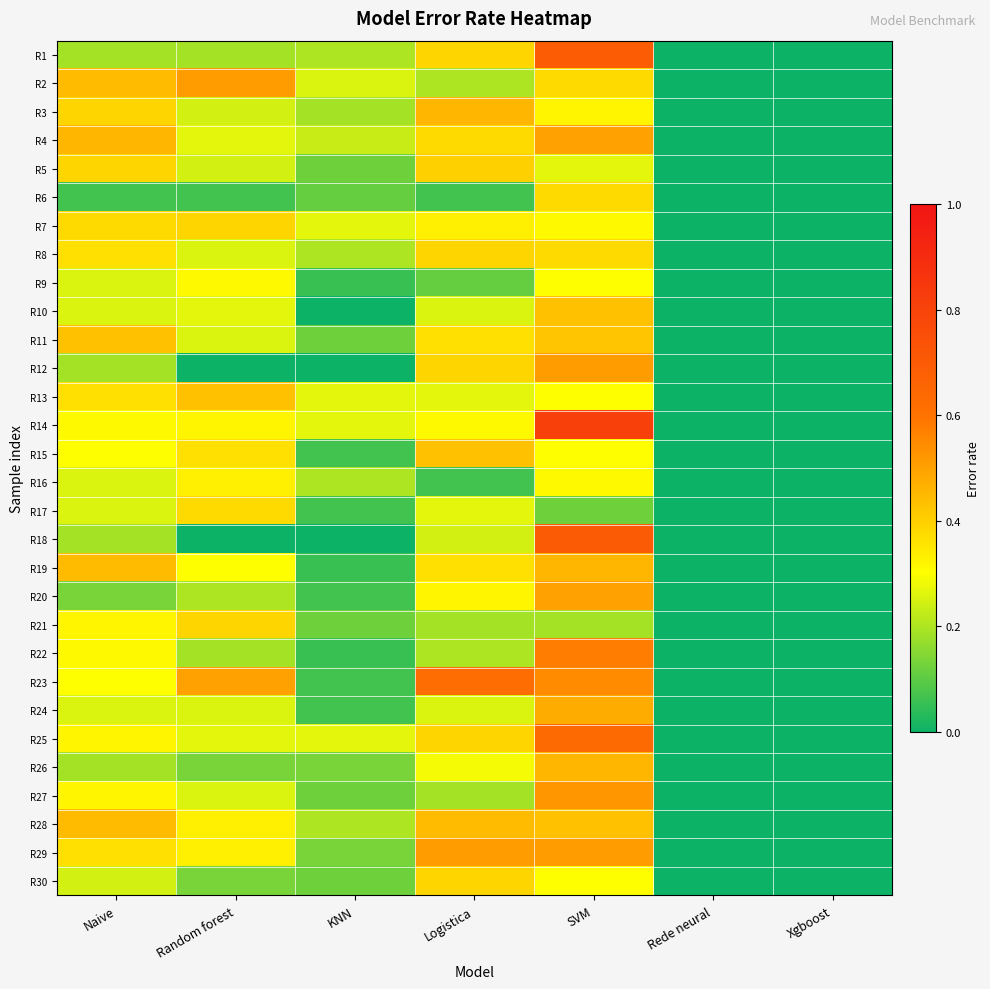

Count the number of data series in this chart.

30